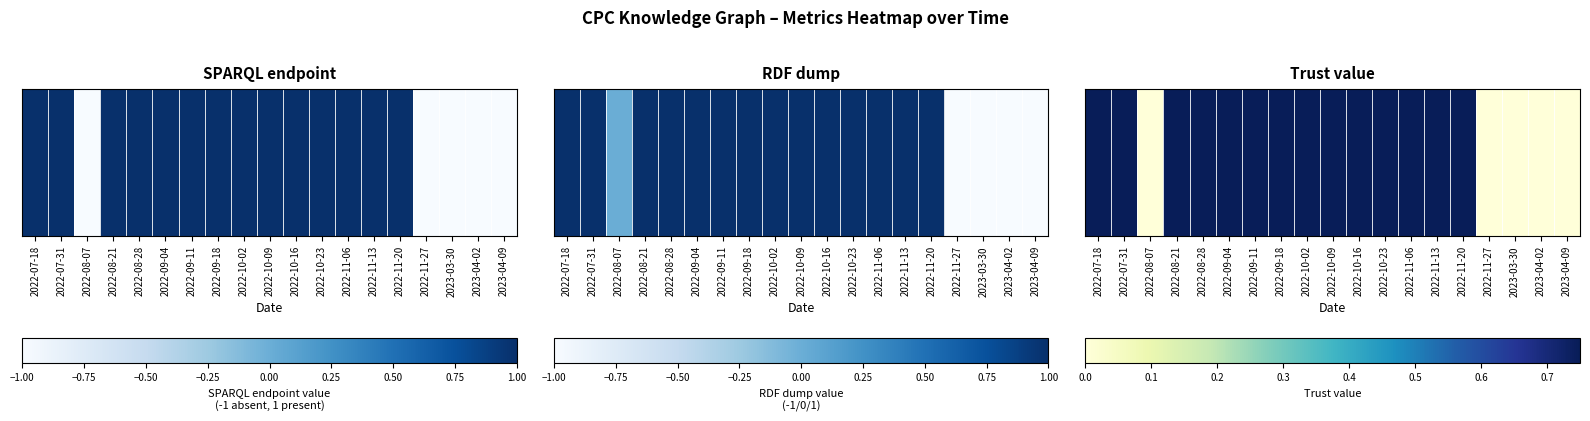

Reading left to right, what are all the values shown in this chart?

0.8	0.8	0.0	0.8	0.8	0.8	0.8	0.8	0.8	0.8	0.8	0.8	0.8	0.8	0.8	0.0	0.0	0.0	0.0